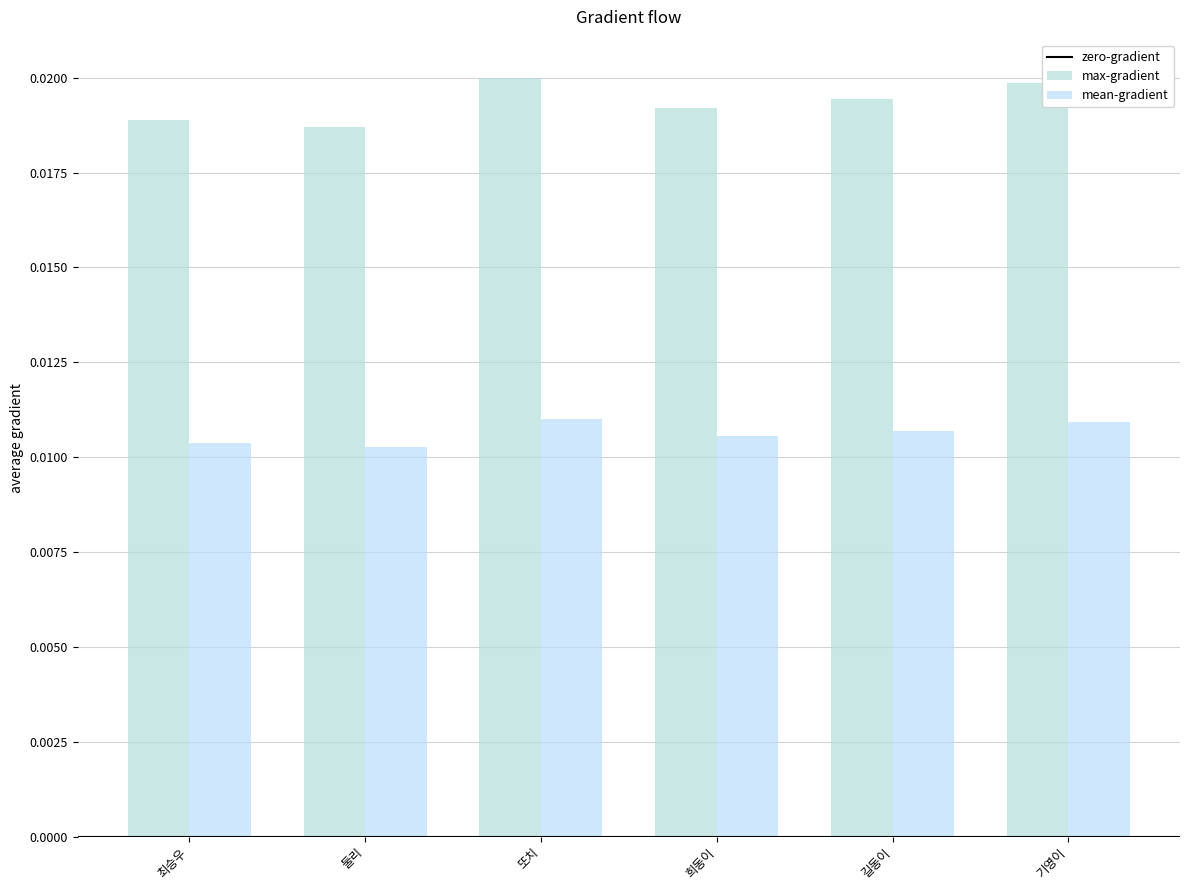

Are the bars horizontal?

No